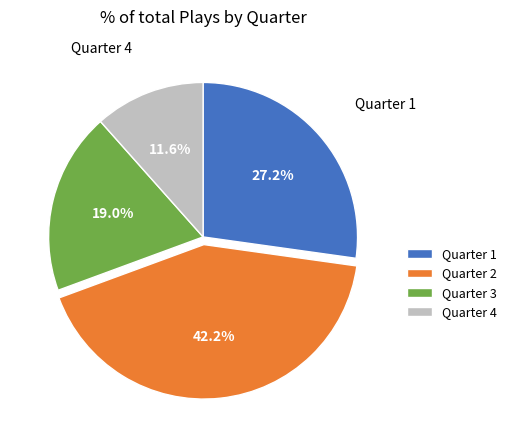

Which has a higher value, Quarter 4 or Quarter 3?

Quarter 3